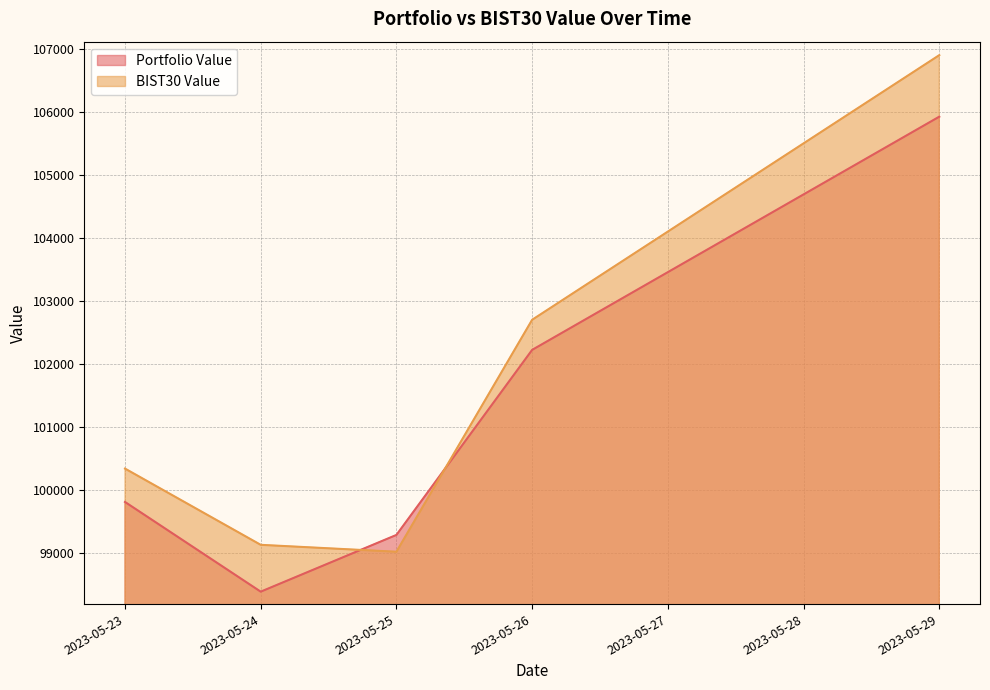

Which series has the largest range (max minus min)?

BIST30 Value